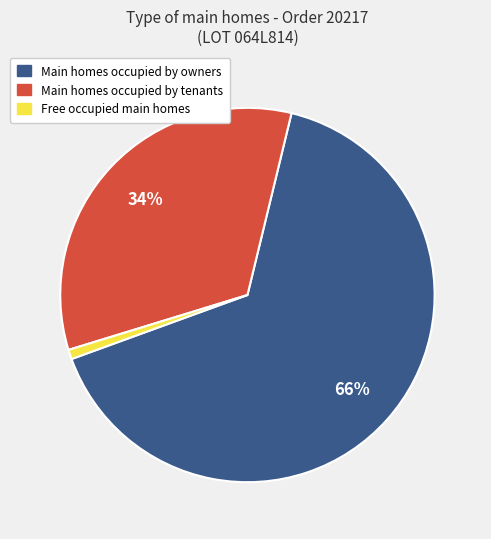

To the nearest percent, what is the average slice percentage?

33%